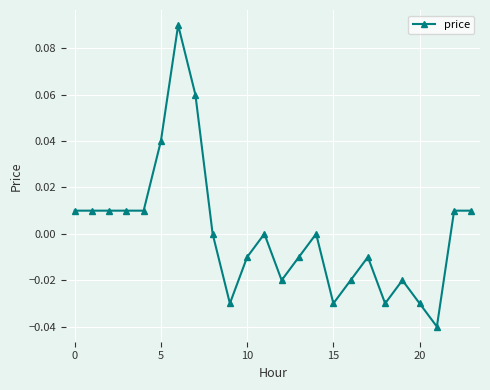

How many series are shown in this chart?

1